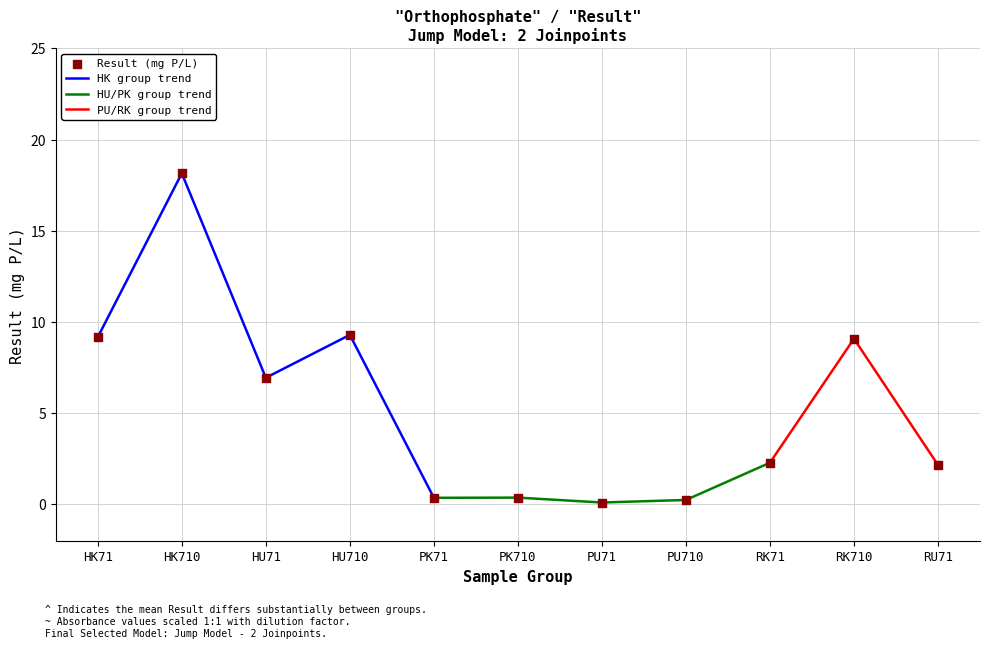

Is the value of Result at HK710 greater than the value of Absorbance at PU71?

Yes